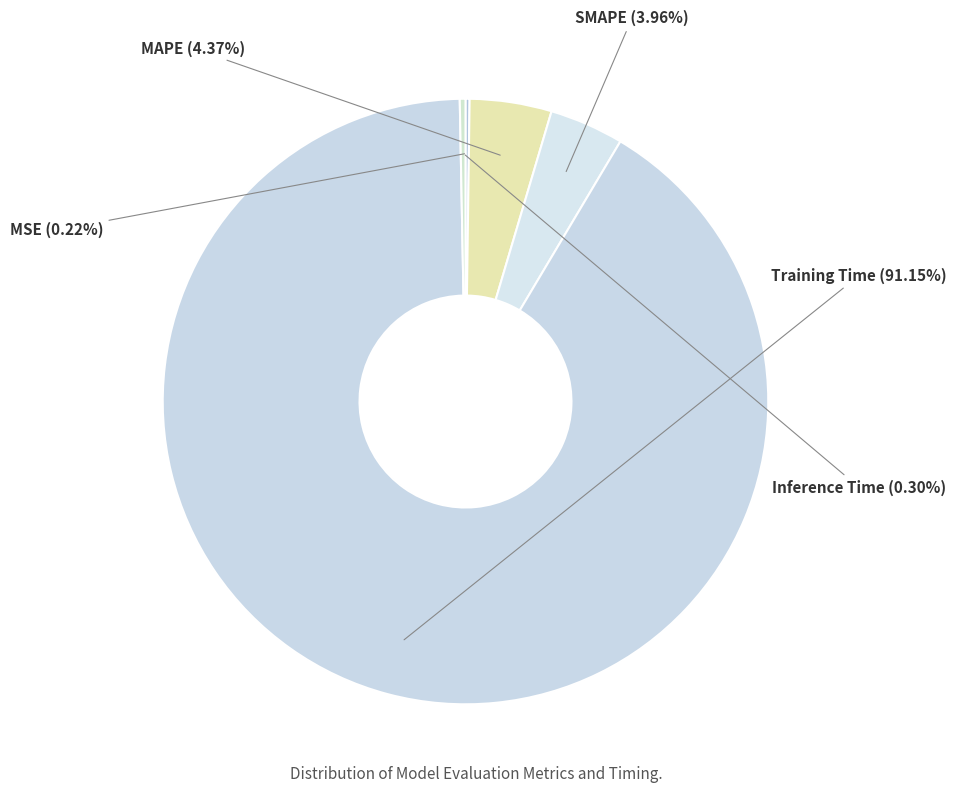

The MAPE slice represents 4% of the pie. True or false?

True